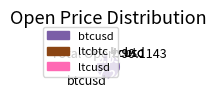

True or false: btcusd accounts for 97% of the total.

True